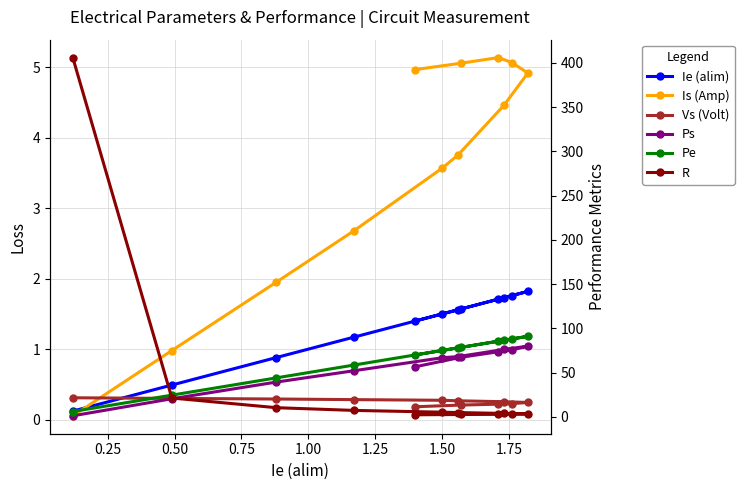

What are all the series names shown in the legend?

Ie (alim), Is (Amp), Vs (Volt), Ps, Pe, R